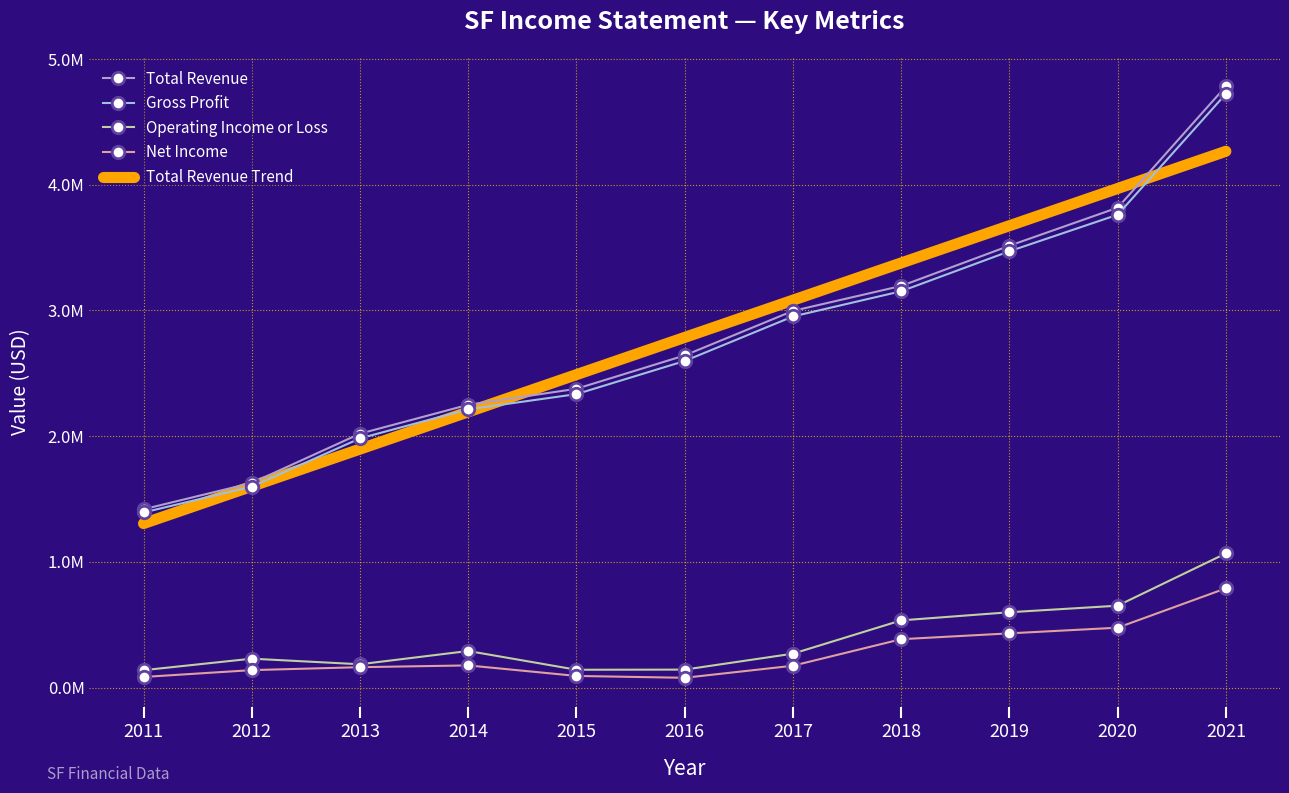

What is the difference between the highest and lowest values at 2013?

1857800.0